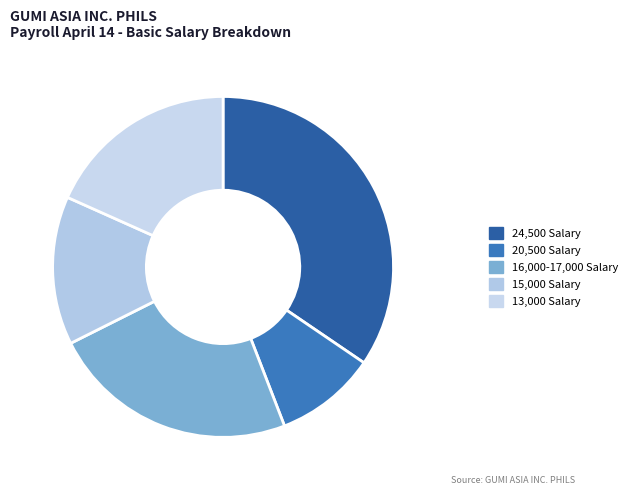

How many segments does this pie chart have?

5